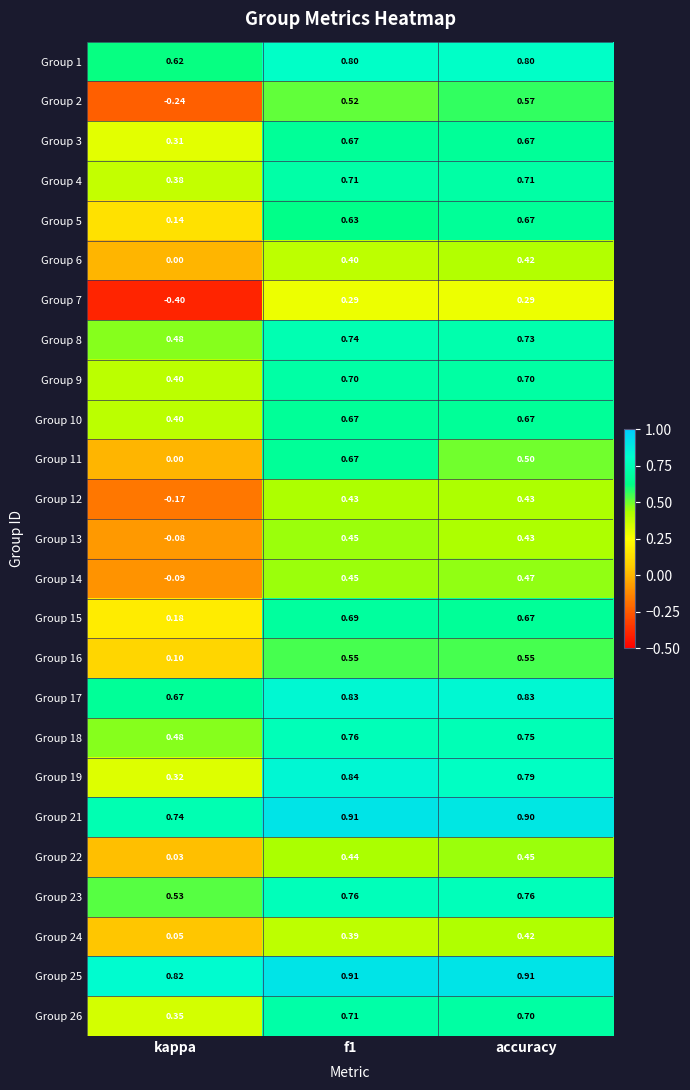

Which series changed the most between f1 and accuracy?

Group 11